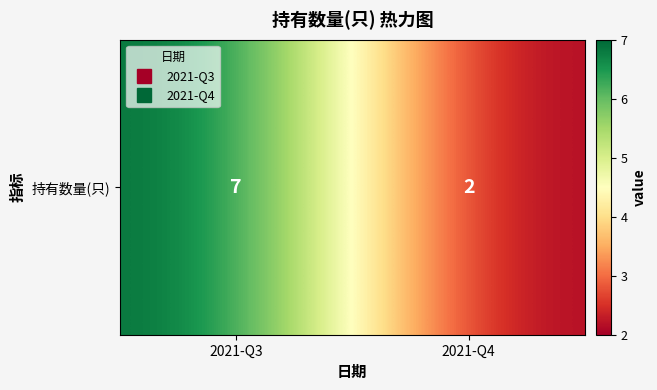

Which has a higher value, 2021-Q3 or 2021-Q4?

2021-Q3